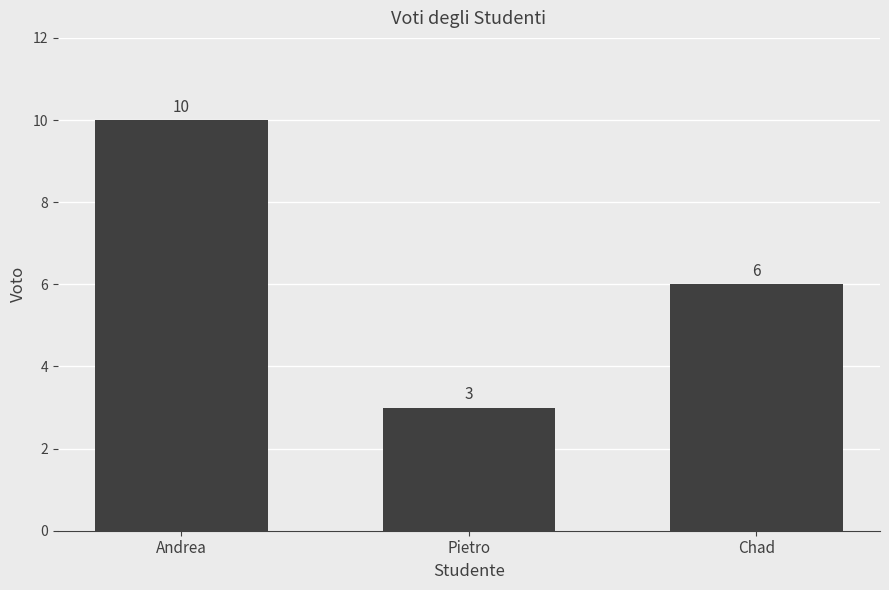

Is it true that the value at Andrea is 10?

True